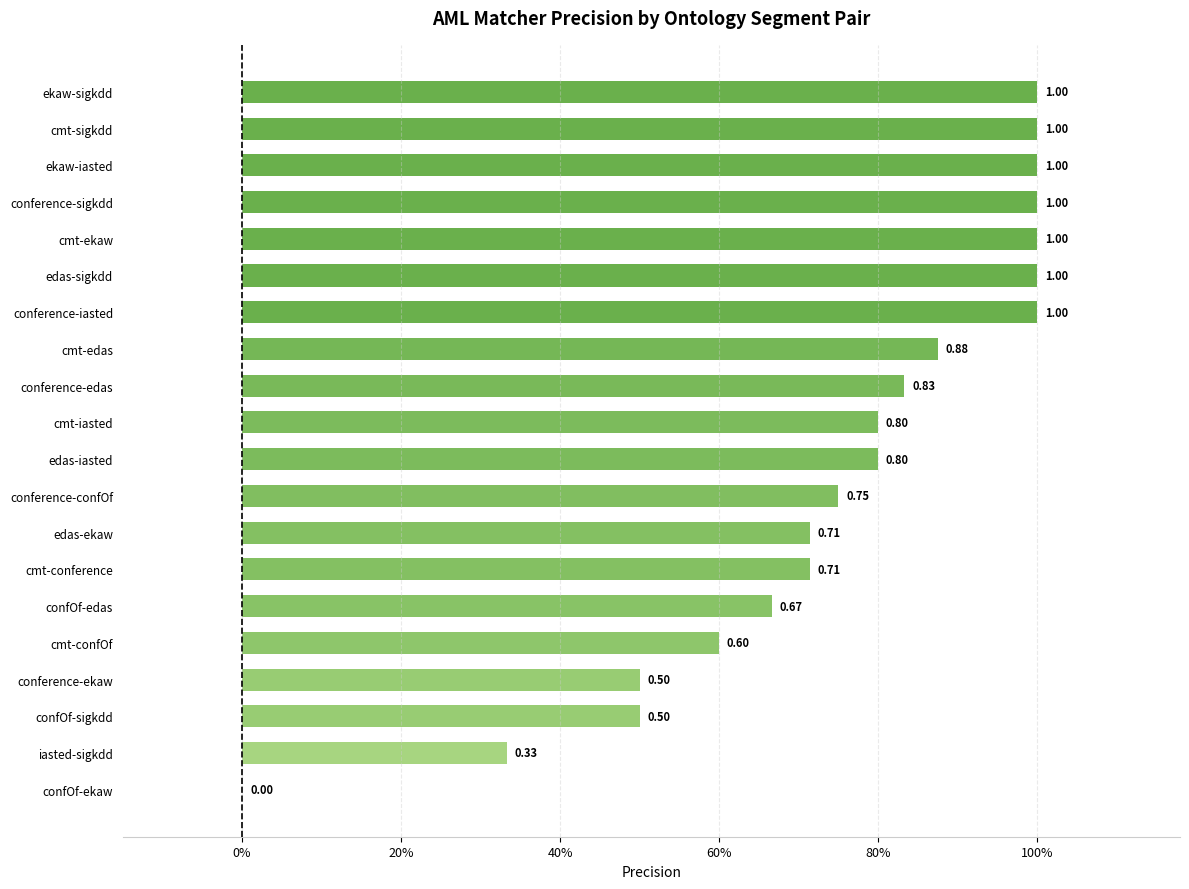

Are the bars horizontal?

Yes